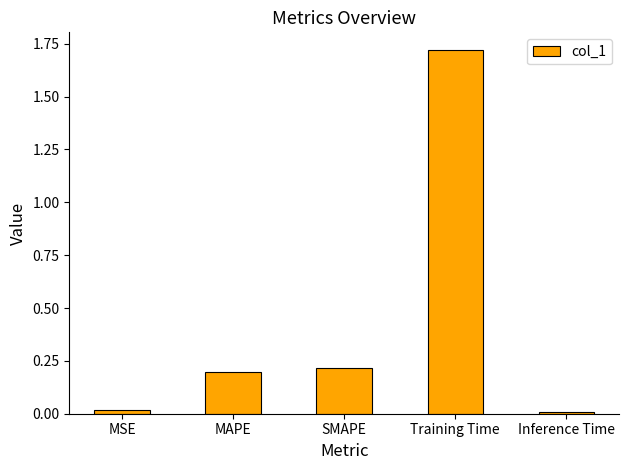

Between MSE and SMAPE, which is larger?

SMAPE